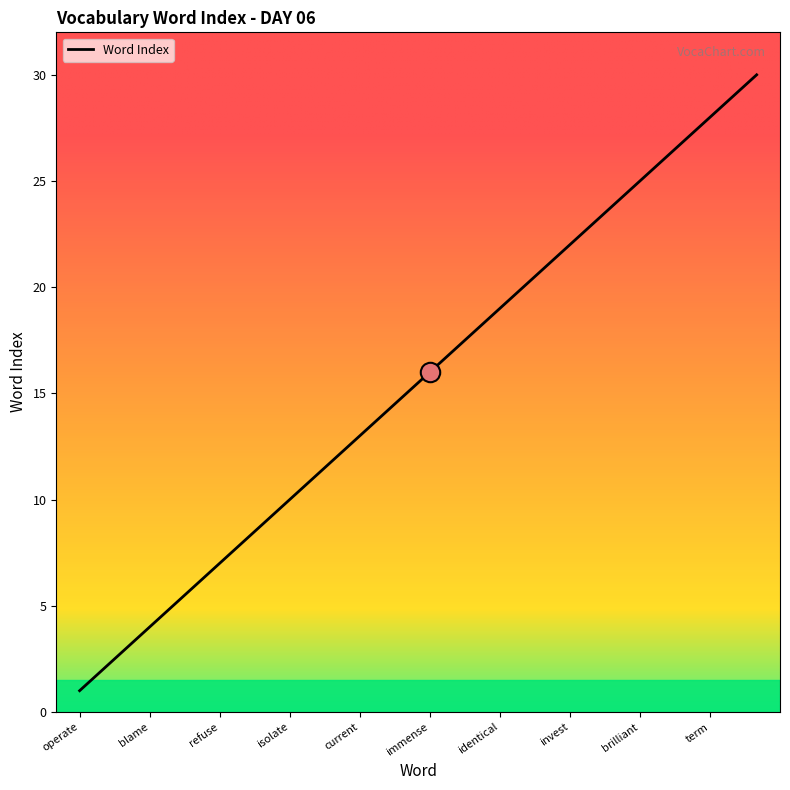

What is the greatest value displayed?

30